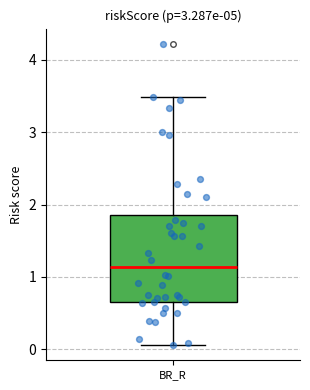

Where does the upper whisker of the box for BR_R end on the y-axis? The values are not printed on the chart, so give them approximately, as read against the axis.

3.5